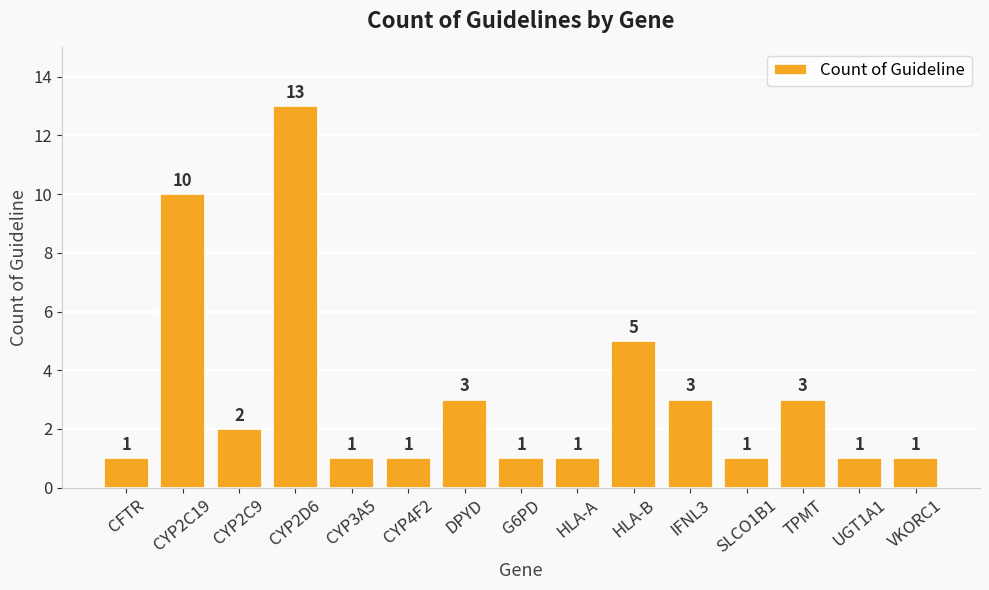

What is the ratio of the value at VKORC1 to the value at CFTR?

1.0